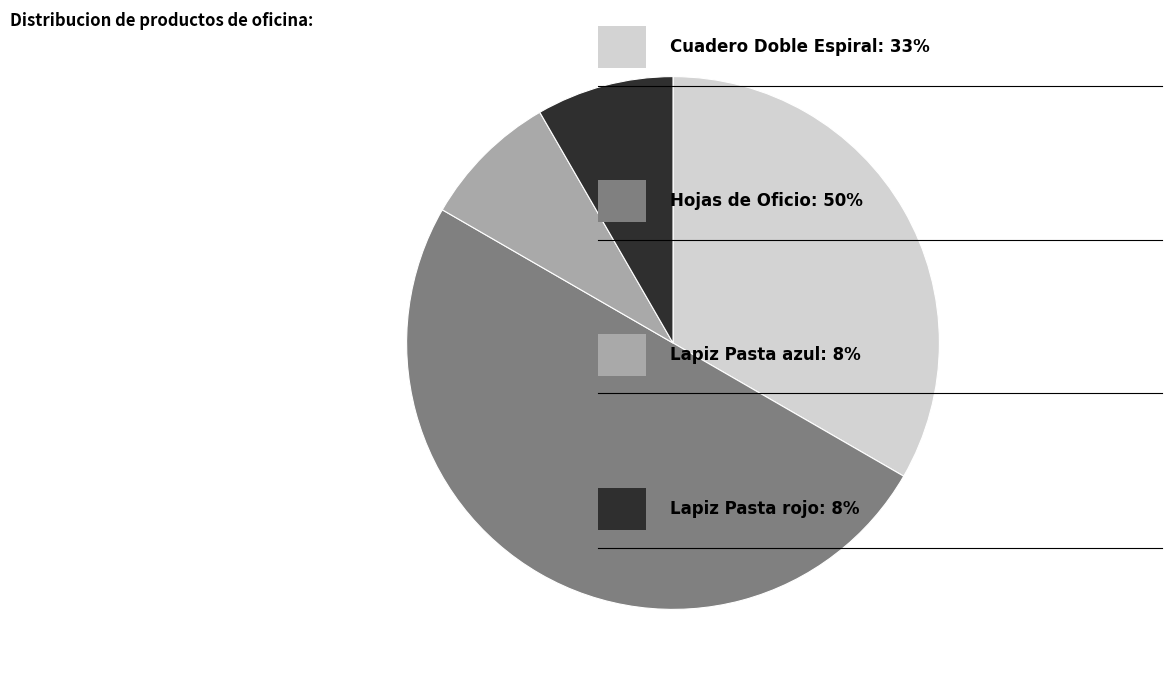

Count the number of slices in the pie.

4